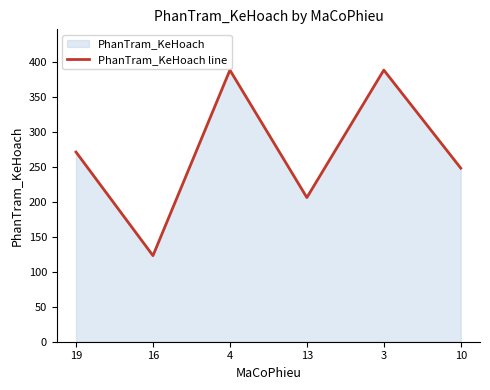

Where is the data nearest to the value 255?

10